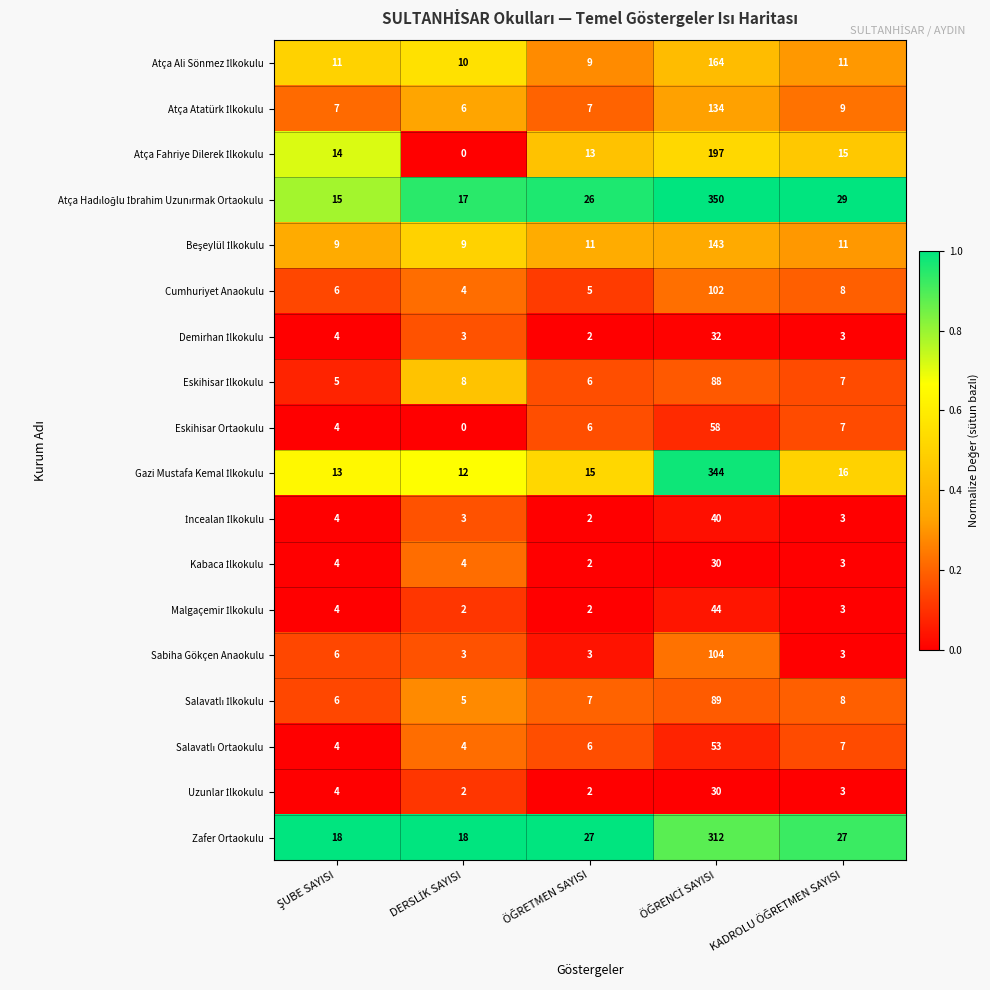

What is the greatest value displayed?

350